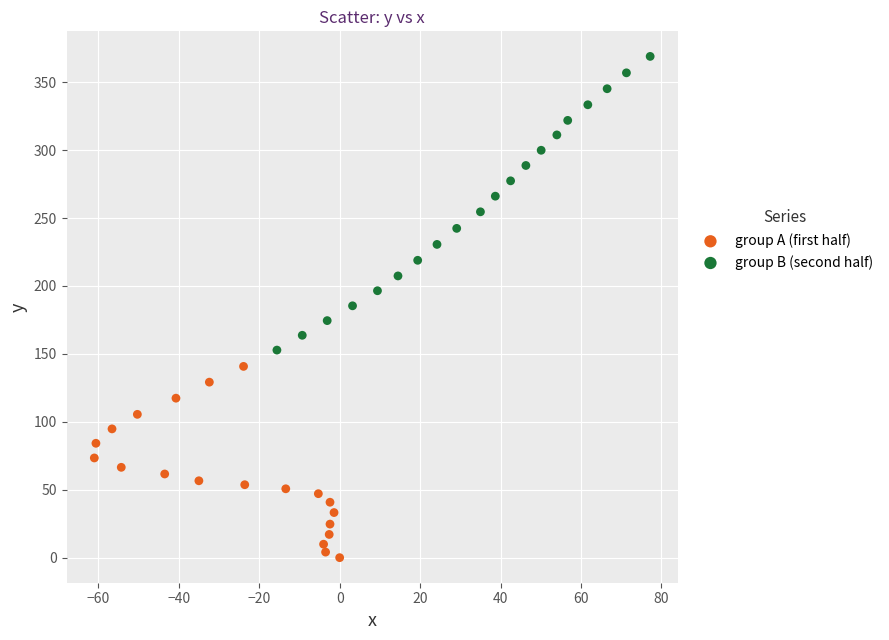

Which series contains the lowest Y value?

group A (first half)